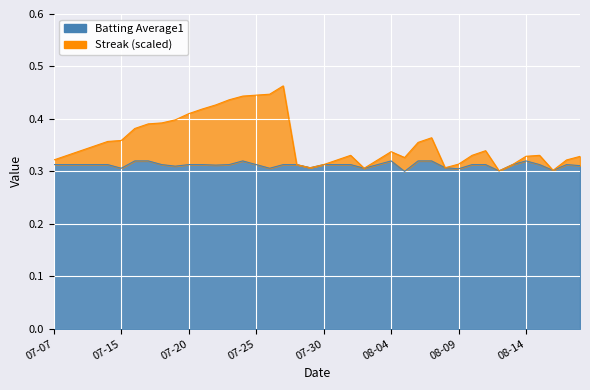

What is the maximum value shown in the chart?

0.5